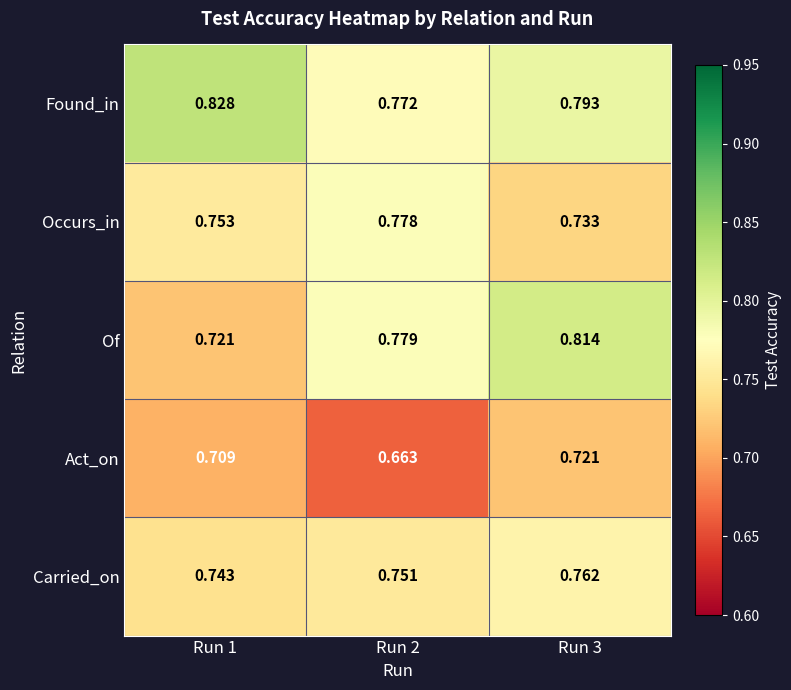

At how many categories does at least one series exceed 0?

3